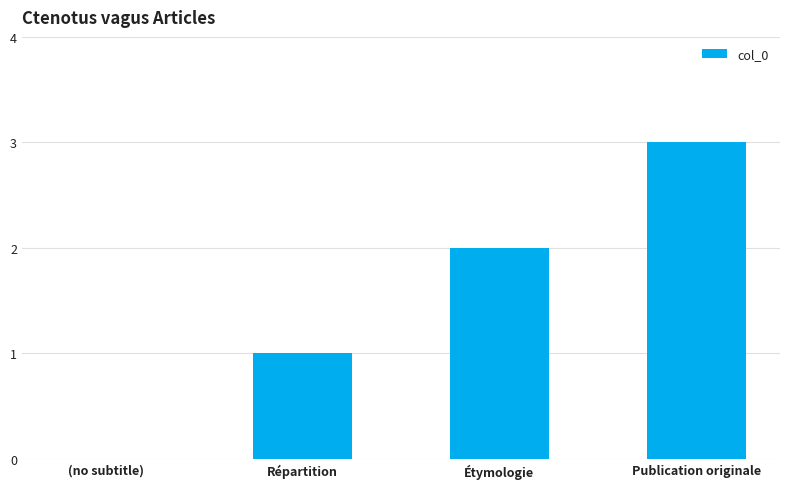

The chart shows a value of 0 at Répartition. True or false?

False